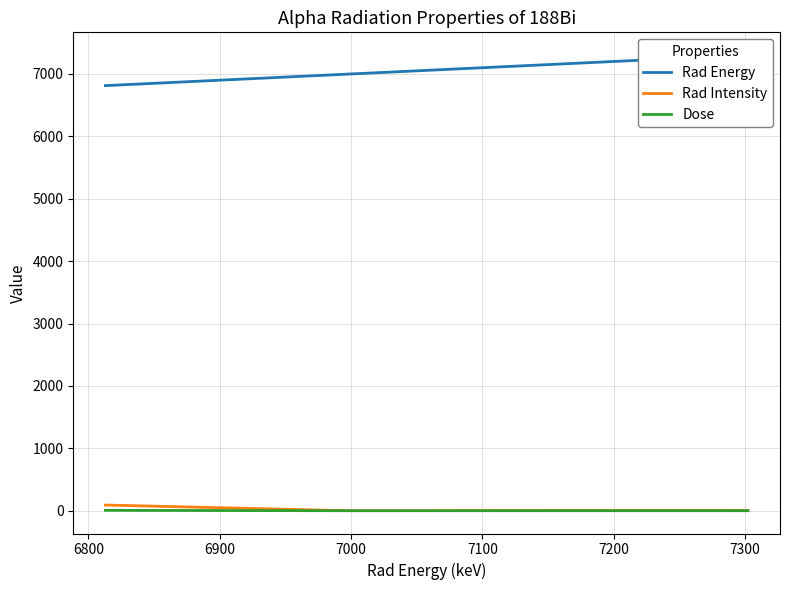

What is the difference between the maximum and minimum values in the Rad Intensity series?

89.8